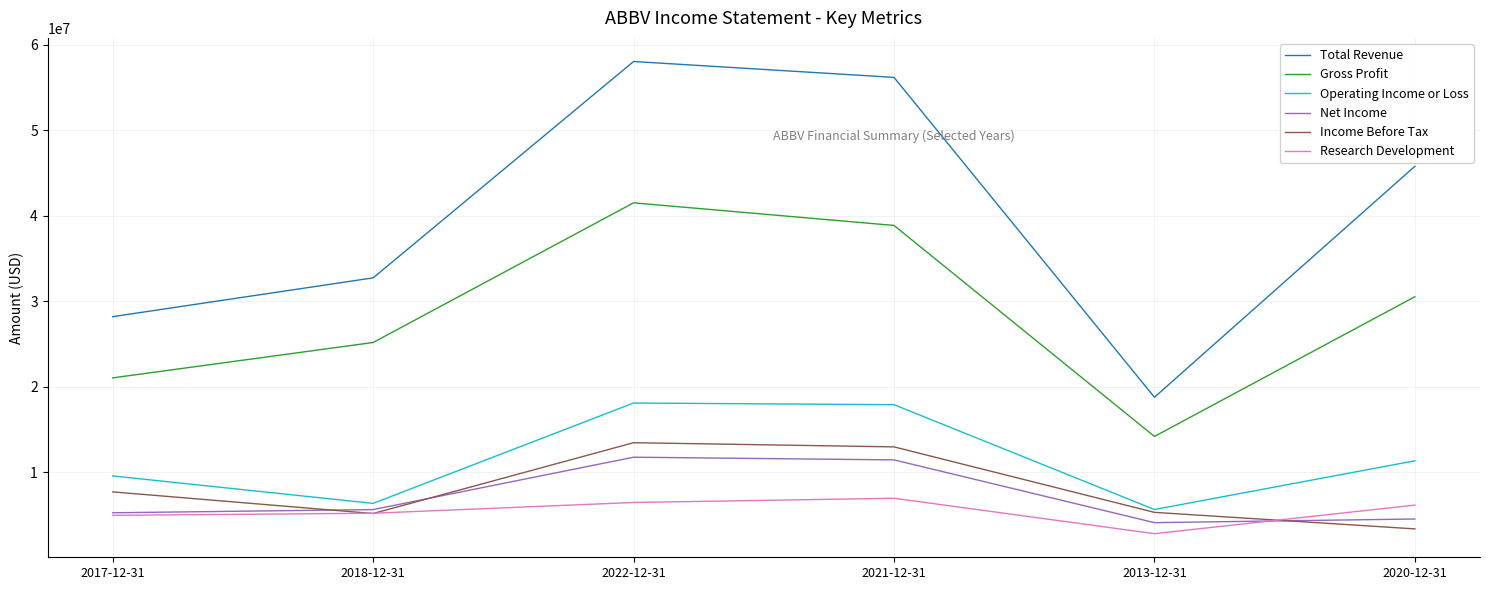

The value of Income Before Tax at 2017-12-31 is 10157120. True or false?

False